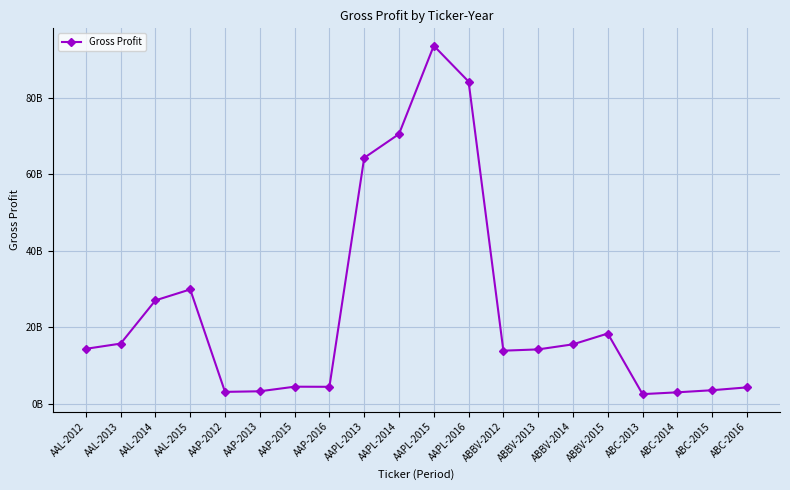

Does the chart have visible grid lines?

Yes